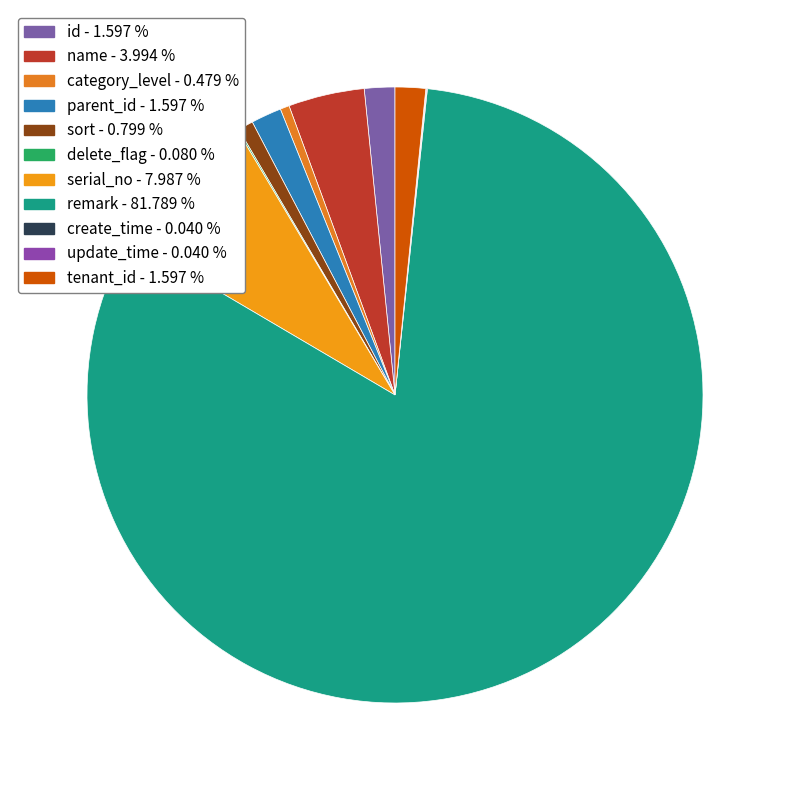

To the nearest percent, what is the combined percentage of remark and delete_flag?

82%